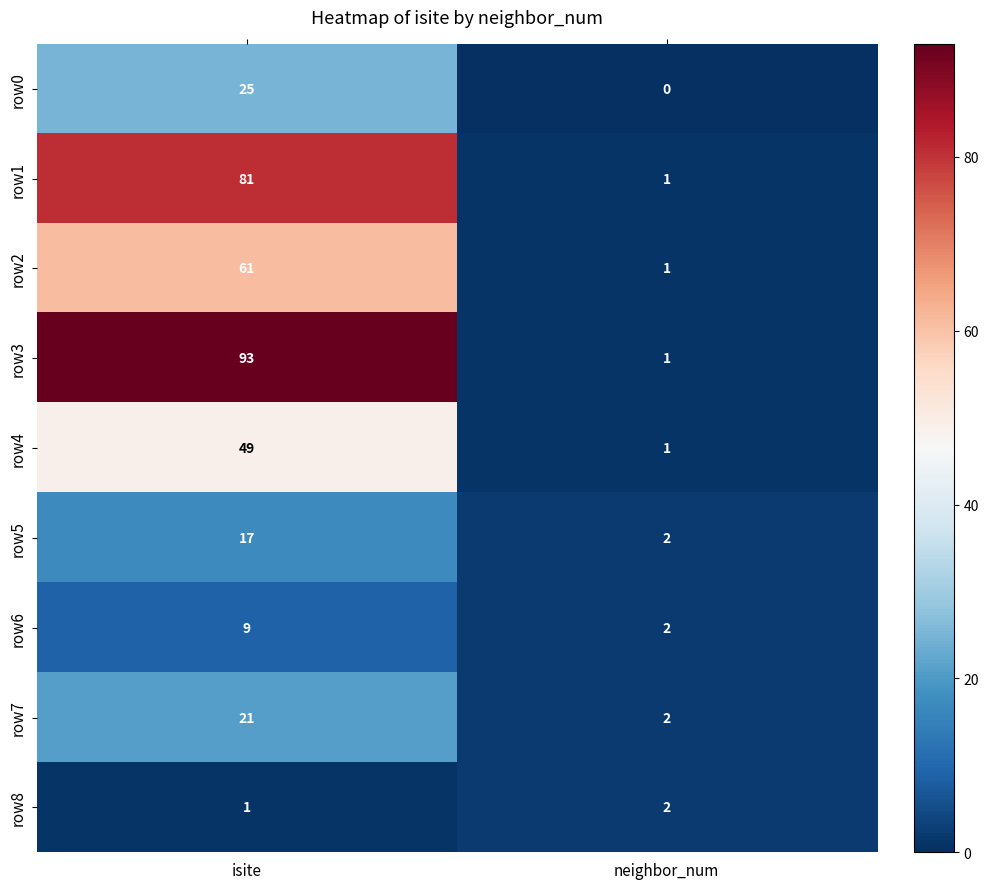

What is the difference between the row0 values at isite and neighbor_num?

25